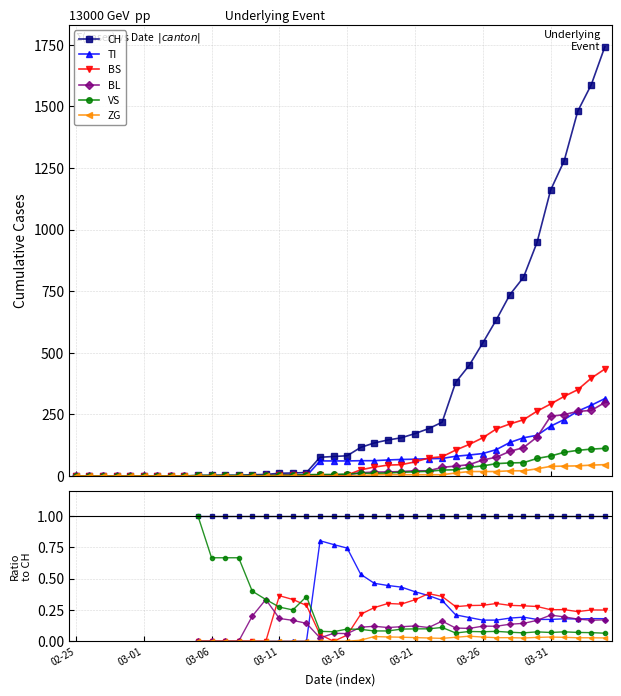

Which series changed the most between 13 and 34?

VS